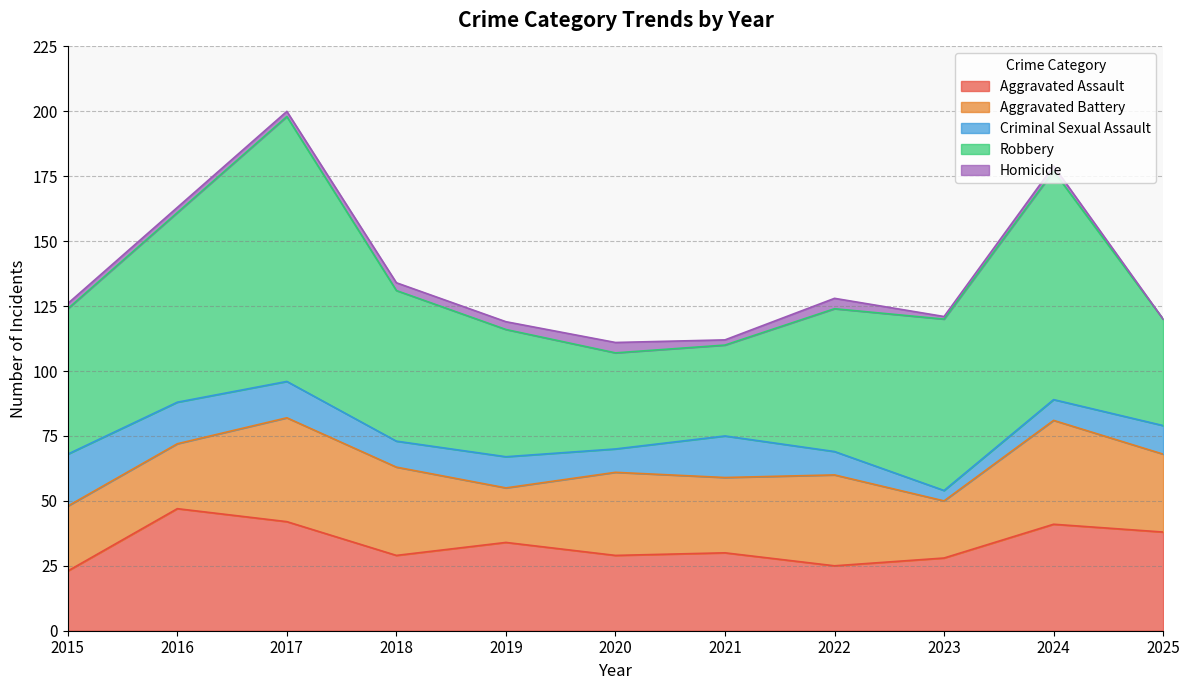

True or false: Criminal Sexual Assault and Aggravated Battery intersect in this chart.

False